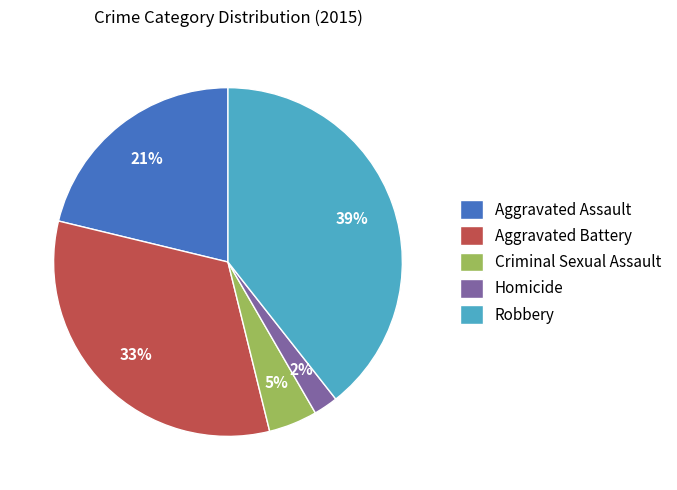

True or false: Aggravated Battery accounts for 33% of the total.

True